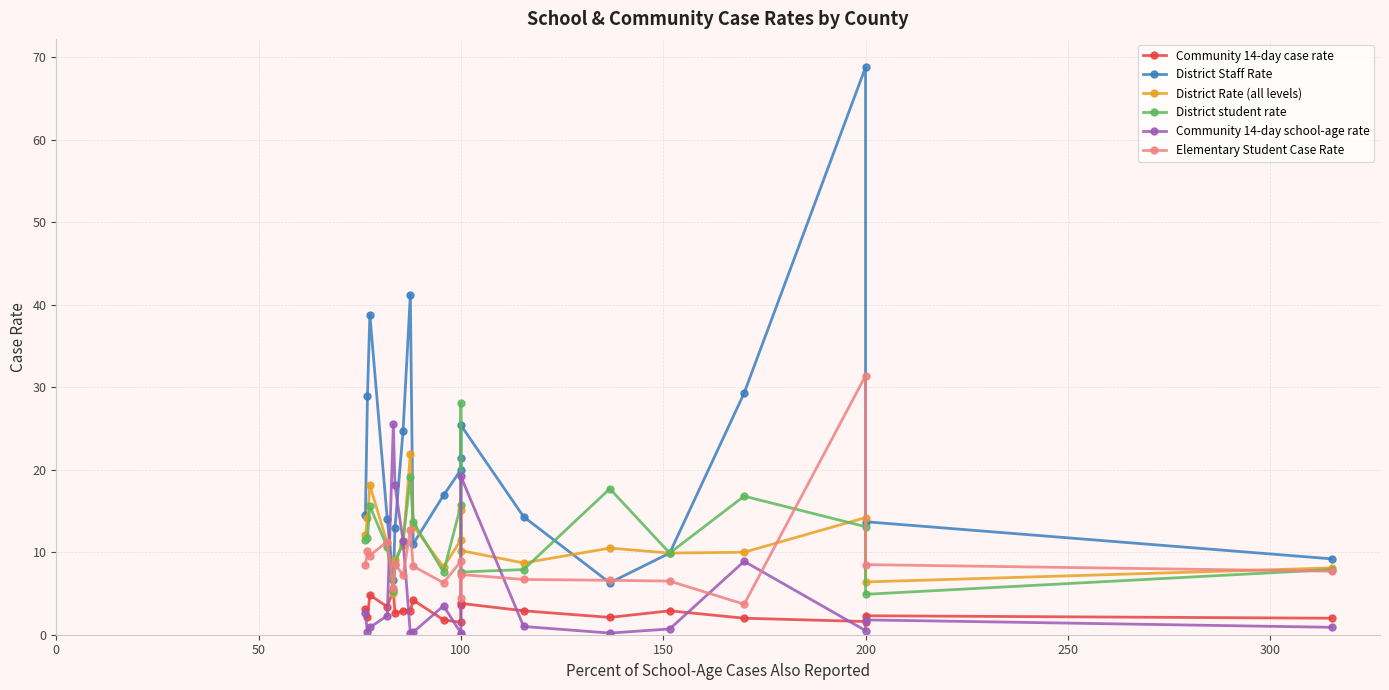

Which series has the widest spread of values?

District Staff Rate